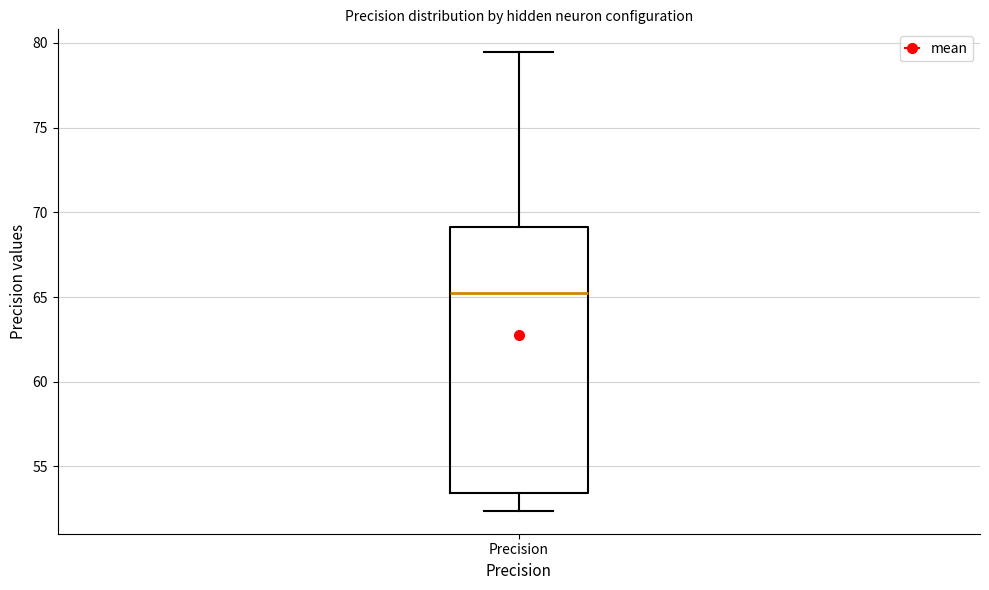

Transcribe this box plot: give where the median line is, the range the box spans, and where the two whiskers end, as read against the y-axis. The values are not printed on the chart, so give them approximately, as read against the axis.

median 65.0, box 53.5 to 69.0, whiskers 52.5 to 79.5